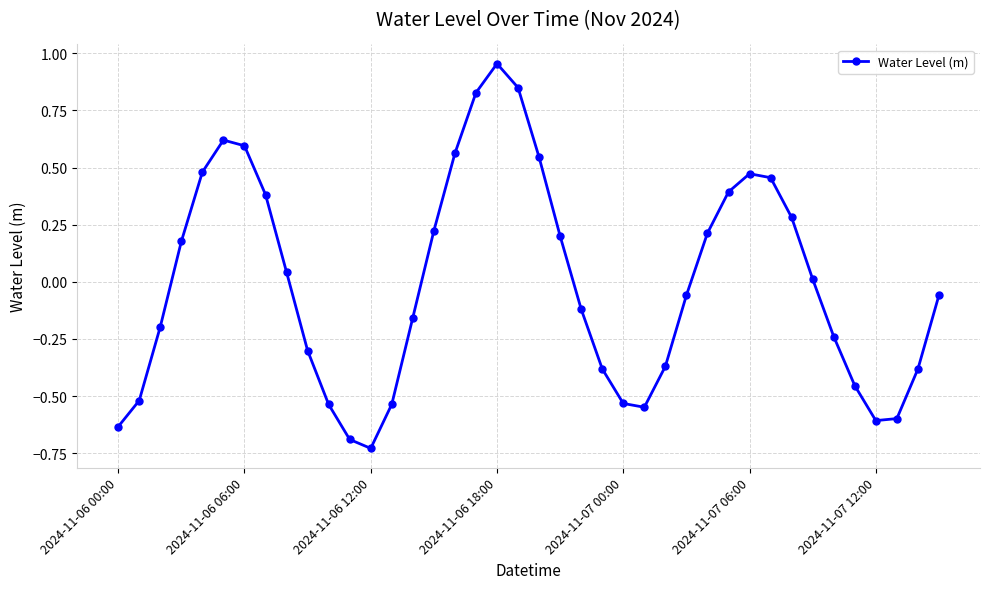

How many points are higher than both their immediate neighbors (excluding endpoints)?

3